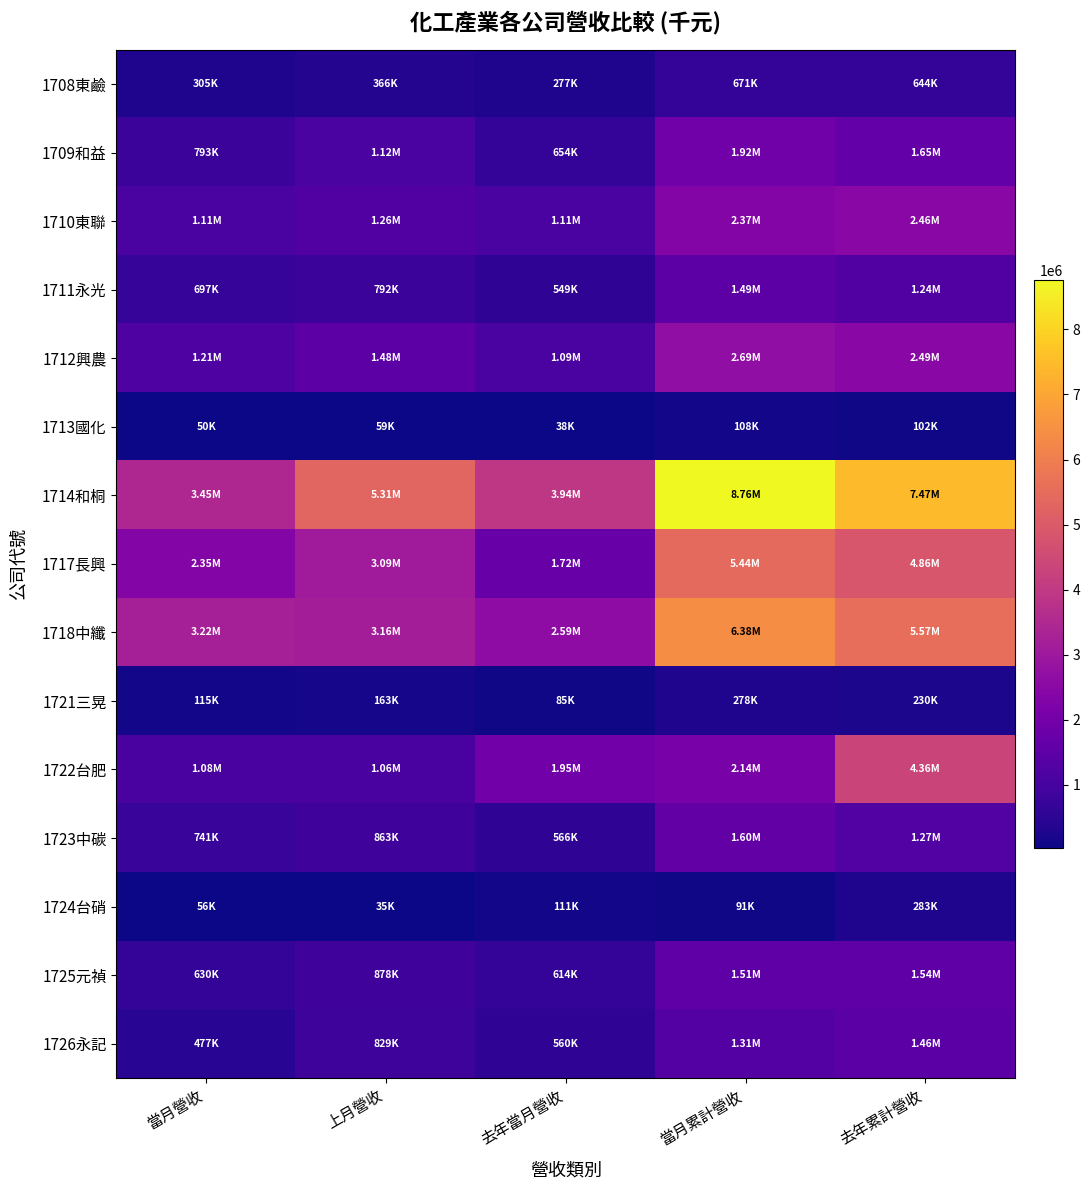

Between 上月營收 and 去年累計營收, which is larger?

去年累計營收